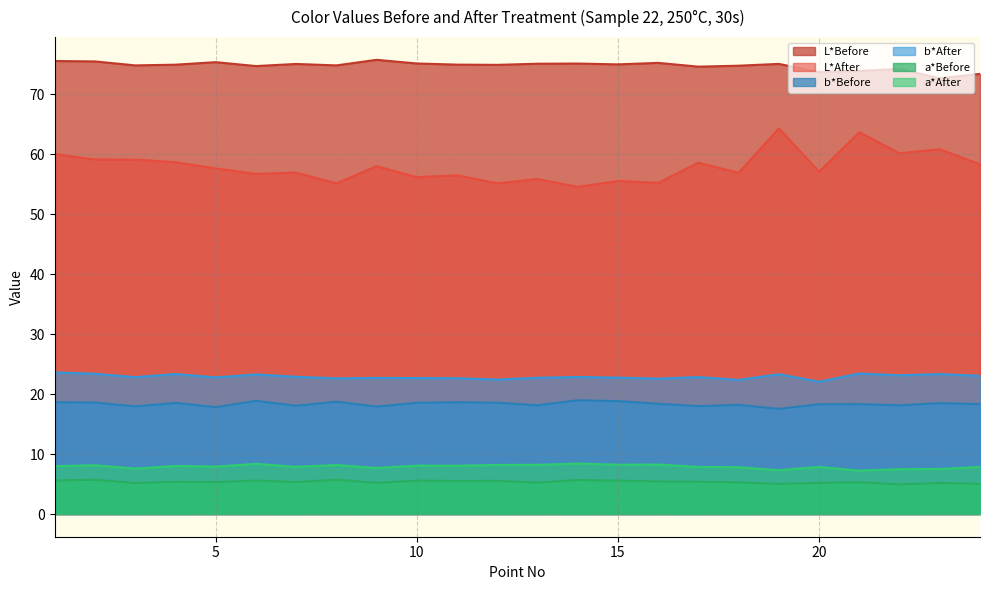

Reading right to left, what are all the values shown in this chart?

L*Before: 73.4	72.6	74.2	73.9	73.7	75.0	74.7	74.6	75.2	74.9	75.1	75.0	74.9	74.9	75.1	75.7	74.8	75.0	74.7	75.3	74.9	74.8	75.4	75.5
L*After: 58.3	60.8	60.1	63.6	57.0	64.3	56.9	58.6	55.2	55.5	54.5	55.8	55.1	56.5	56.1	58.0	55.1	56.9	56.7	57.6	58.6	59.1	59.1	60.0
b*Before: 18.3	18.5	18.1	18.3	18.3	17.5	18.2	18.0	18.4	18.8	19.0	18.1	18.6	18.6	18.5	17.9	18.7	18.1	18.9	17.8	18.5	17.9	18.6	18.6
b*After: 23.0	23.3	23.1	23.4	22.1	23.3	22.4	22.8	22.6	22.7	22.8	22.7	22.4	22.6	22.7	22.7	22.6	22.9	23.3	22.8	23.3	22.8	23.4	23.6
a*Before: 5.0	5.2	4.9	5.3	5.2	5.0	5.3	5.4	5.4	5.6	5.7	5.2	5.5	5.5	5.6	5.2	5.7	5.3	5.6	5.3	5.4	5.2	5.7	5.6
a*After: 7.8	7.5	7.5	7.2	7.8	7.3	7.8	7.8	8.2	8.2	8.4	8.2	8.2	8.1	8.1	7.7	8.2	7.9	8.4	7.9	8.0	7.6	8.1	8.0